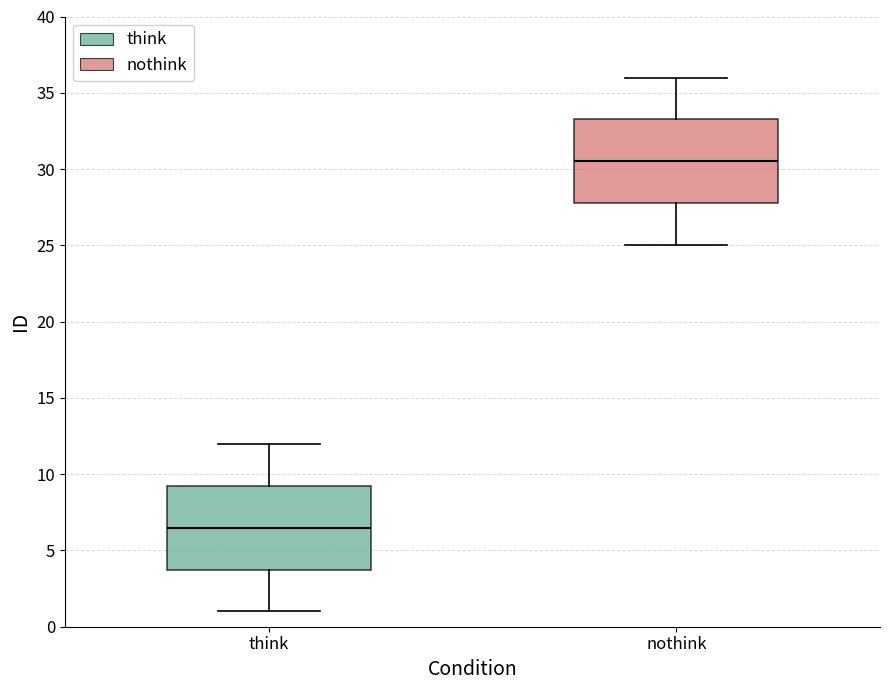

Reading left to right, transcribe this box plot: for each box, give where its median line is, the range the box spans, and where its two whiskers end, as read against the y-axis. The values are not printed on the chart, so give them approximately, as read against the axis.

think: median 6.5, box 4.0 to 9.5, whiskers 1.0 to 12.0
nothink: median 30.5, box 28.0 to 33.5, whiskers 25.0 to 36.0